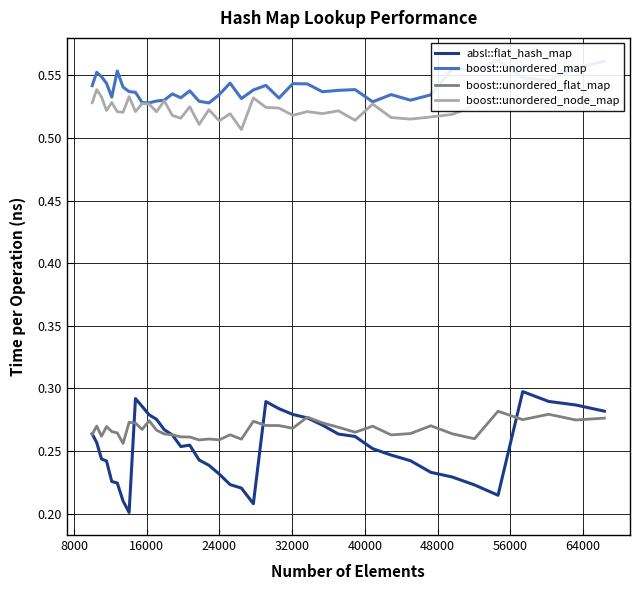

Which series has the largest total across all categories?

boost::unordered_map